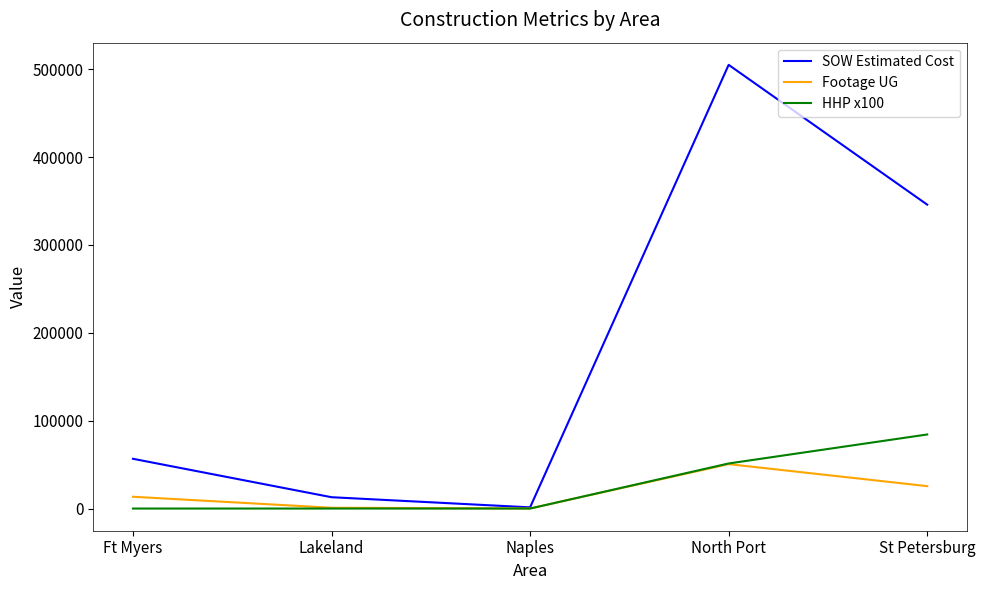

Which series has the widest spread of values?

SOW Estimated Cost